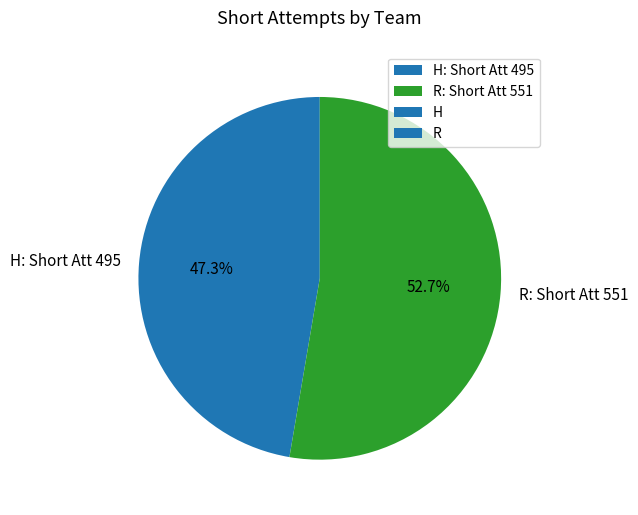

The R slice represents 58% of the pie. True or false?

False